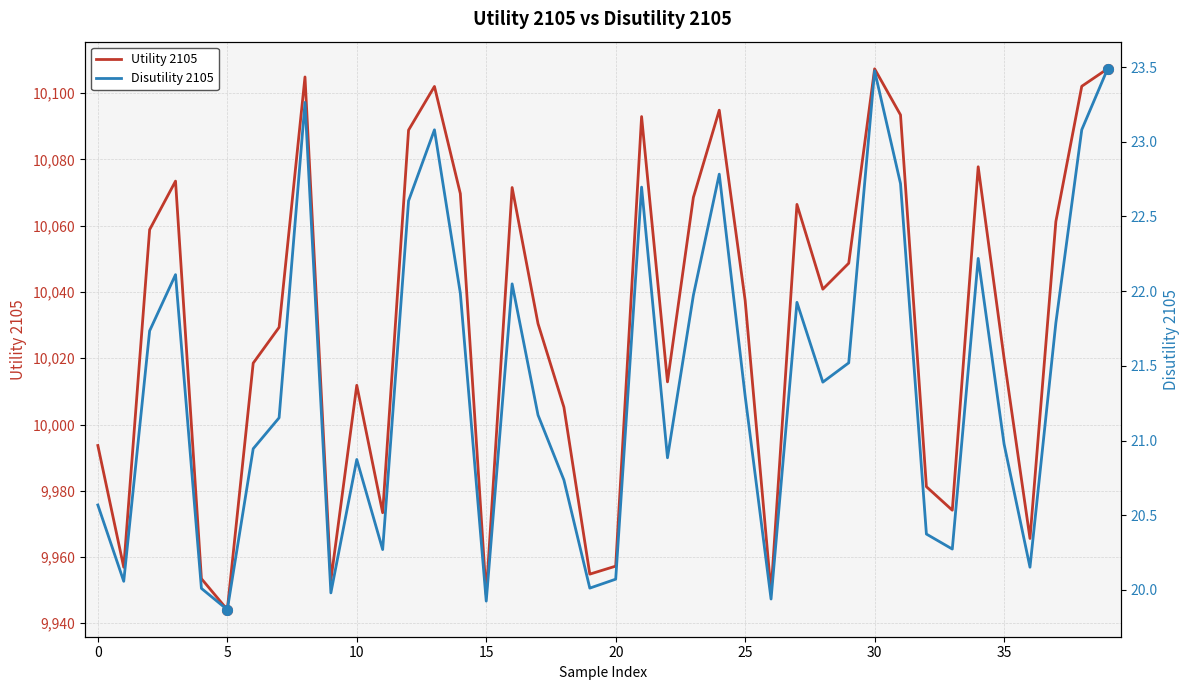

Reading left to right, transcribe all the data shown in this chart.

Utility 2105: 9993.7	9956.9	10058.8	10073.5	9953.5	9944.1	10018.5	10029.3	10104.9	9953.0	10011.8	9973.4	10088.9	10102.1	10069.7	9948.6	10071.5	10030.4	10005.2	9954.8	9957.2	10093.0	10012.9	10068.6	10094.9	10037.4	9949.5	10066.4	10040.8	10048.7	10107.4	10093.5	9981.2	9974.1	10077.8	10020.0	9965.6	10061.3	10102.1	10107.4
Disutility 2105: 20.6	20.1	21.7	22.1	20.0	19.9	20.9	21.2	23.3	20.0	20.9	20.3	22.6	23.1	22.0	19.9	22.0	21.2	20.7	20.0	20.1	22.7	20.9	22.0	22.8	21.3	19.9	21.9	21.4	21.5	23.5	22.7	20.4	20.3	22.2	21.0	20.2	21.8	23.1	23.5